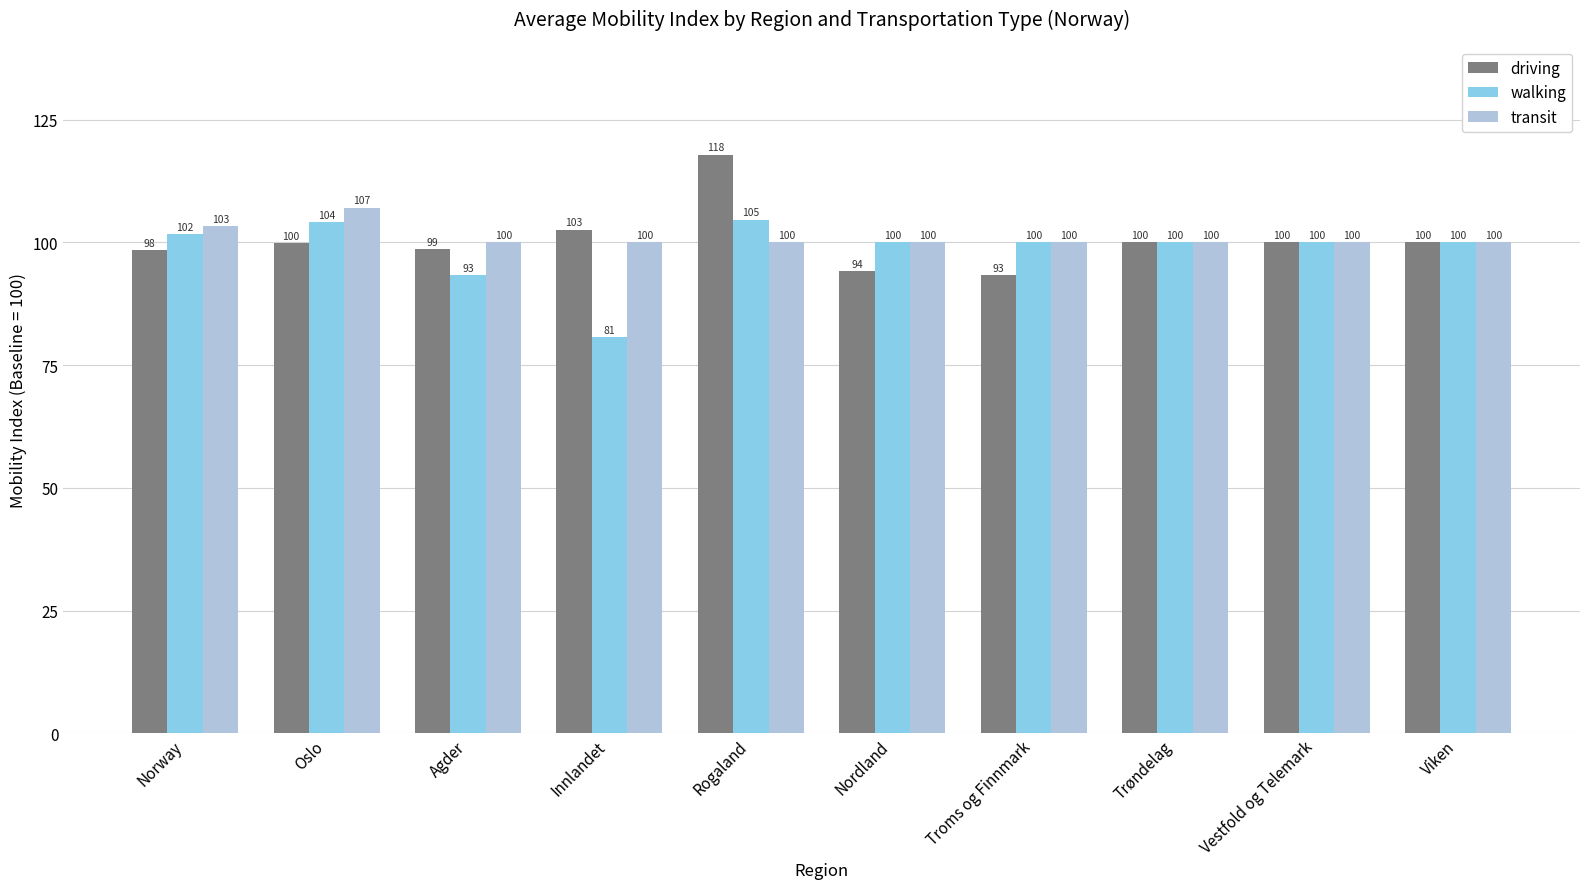

What value does the walking series have at Innlandet?

80.7